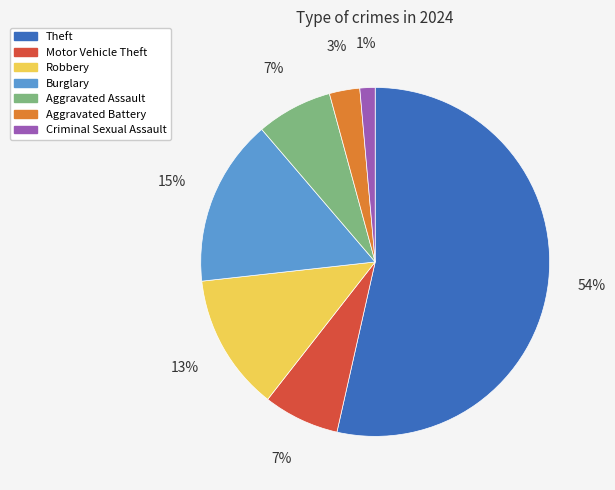

What is the smallest slice in the pie chart?

Criminal Sexual Assault